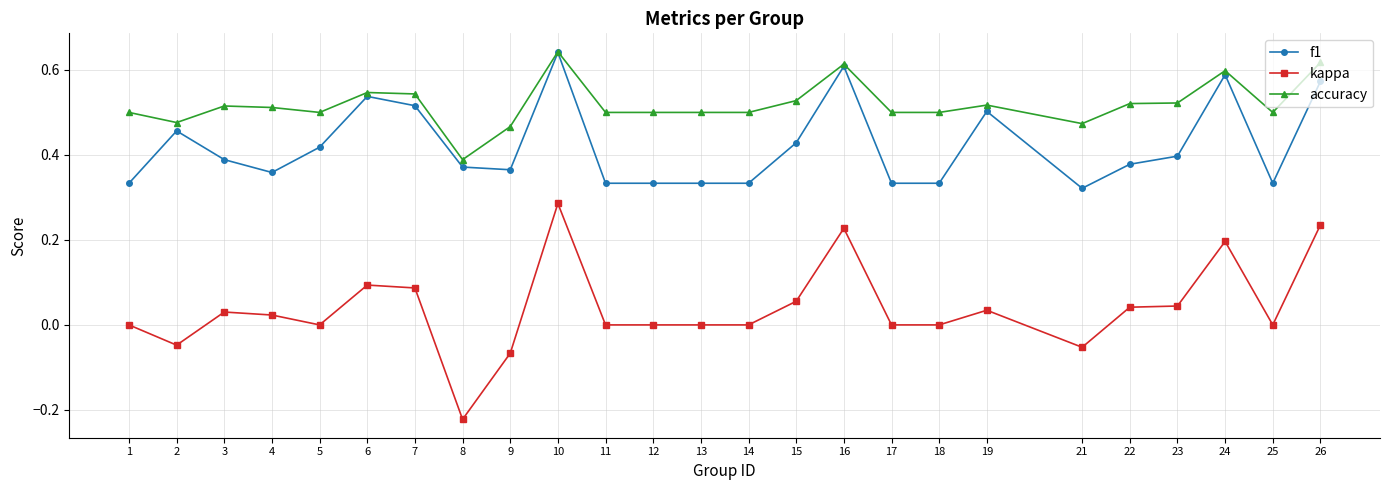

Between 13 and 21, which series saw the biggest shift?

kappa